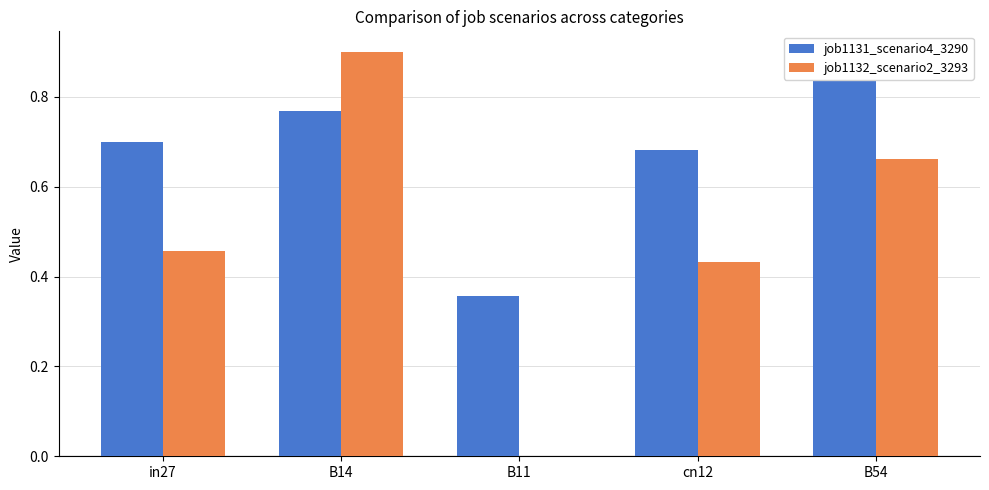

Reading left to right, list all the values displayed in this chart.

job1131_scenario4_3290: in27=0.7	B14=0.8	B11=0.4	cn12=0.7	B54=0.9
job1132_scenario2_3293: in27=0.5	B14=0.9	B11=0.0	cn12=0.4	B54=0.7